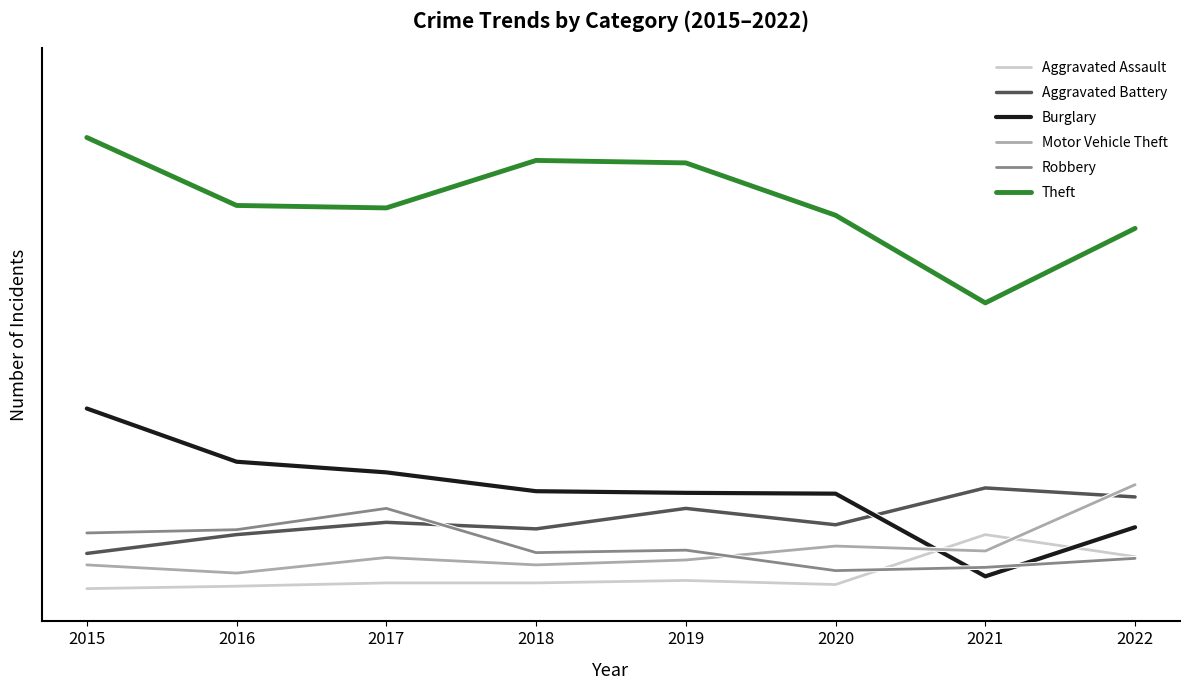

Does the chart have visible grid lines?

No